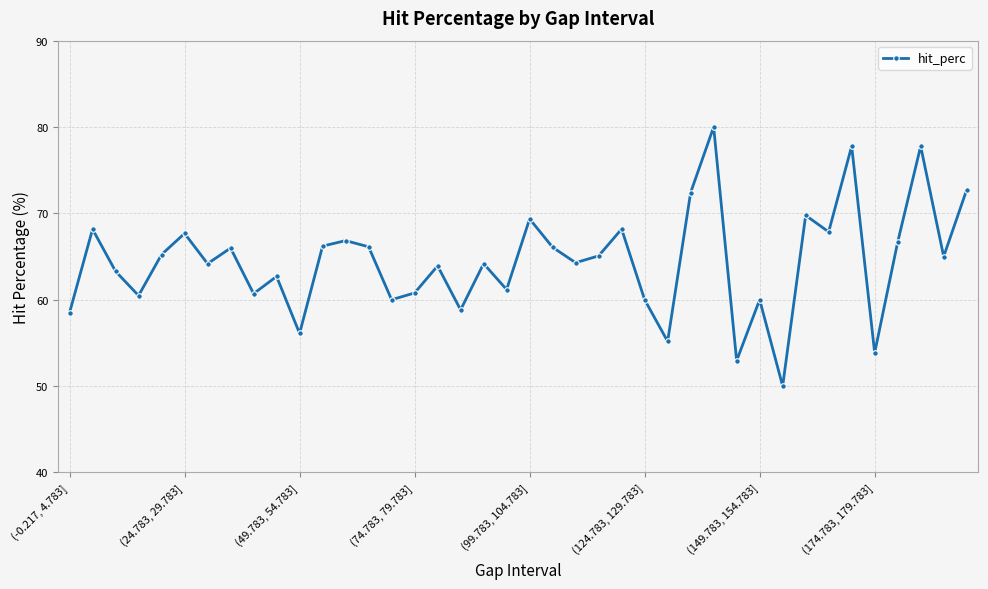

What is the value of the 12th point from the left?

66.2